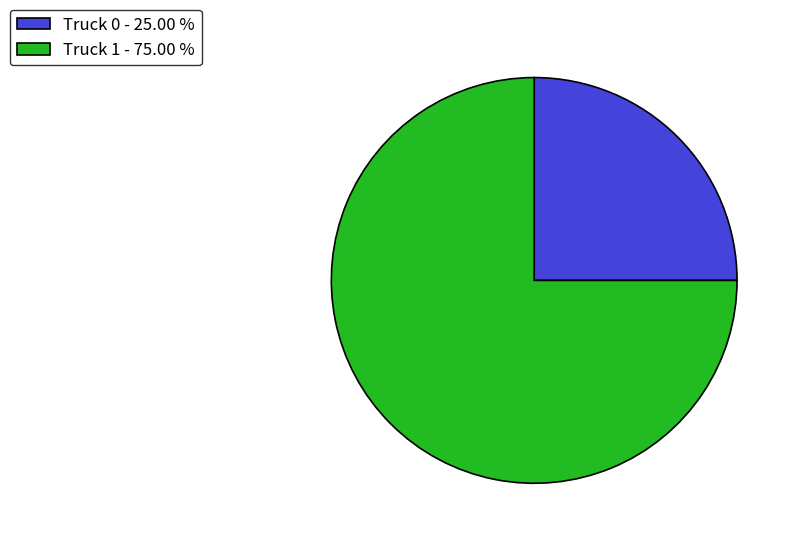

The Truck 0 slice represents 31% of the pie. True or false?

False